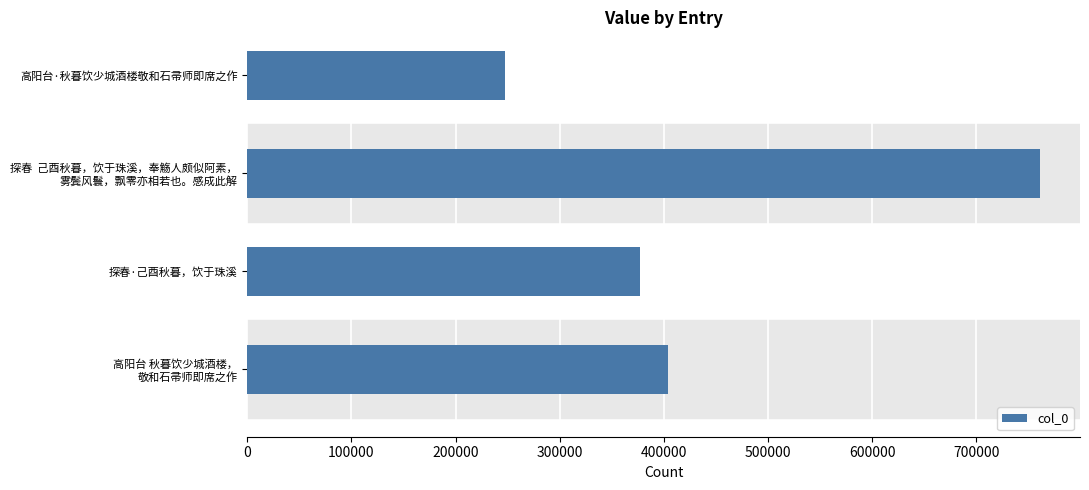

The chart shows a value of 353057 at 高阳台·秋暮饮少城酒楼敬和石帚师即席之作. True or false?

False